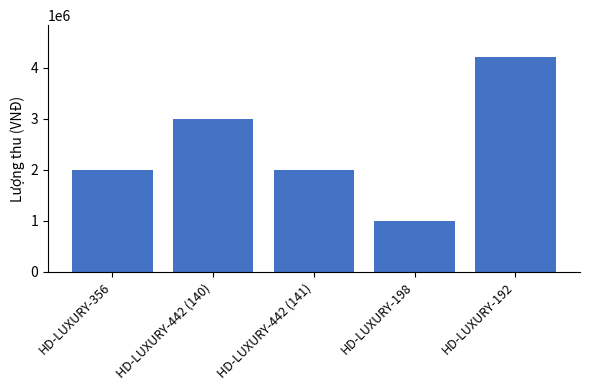

What is the minimum value shown in the chart?

1000000